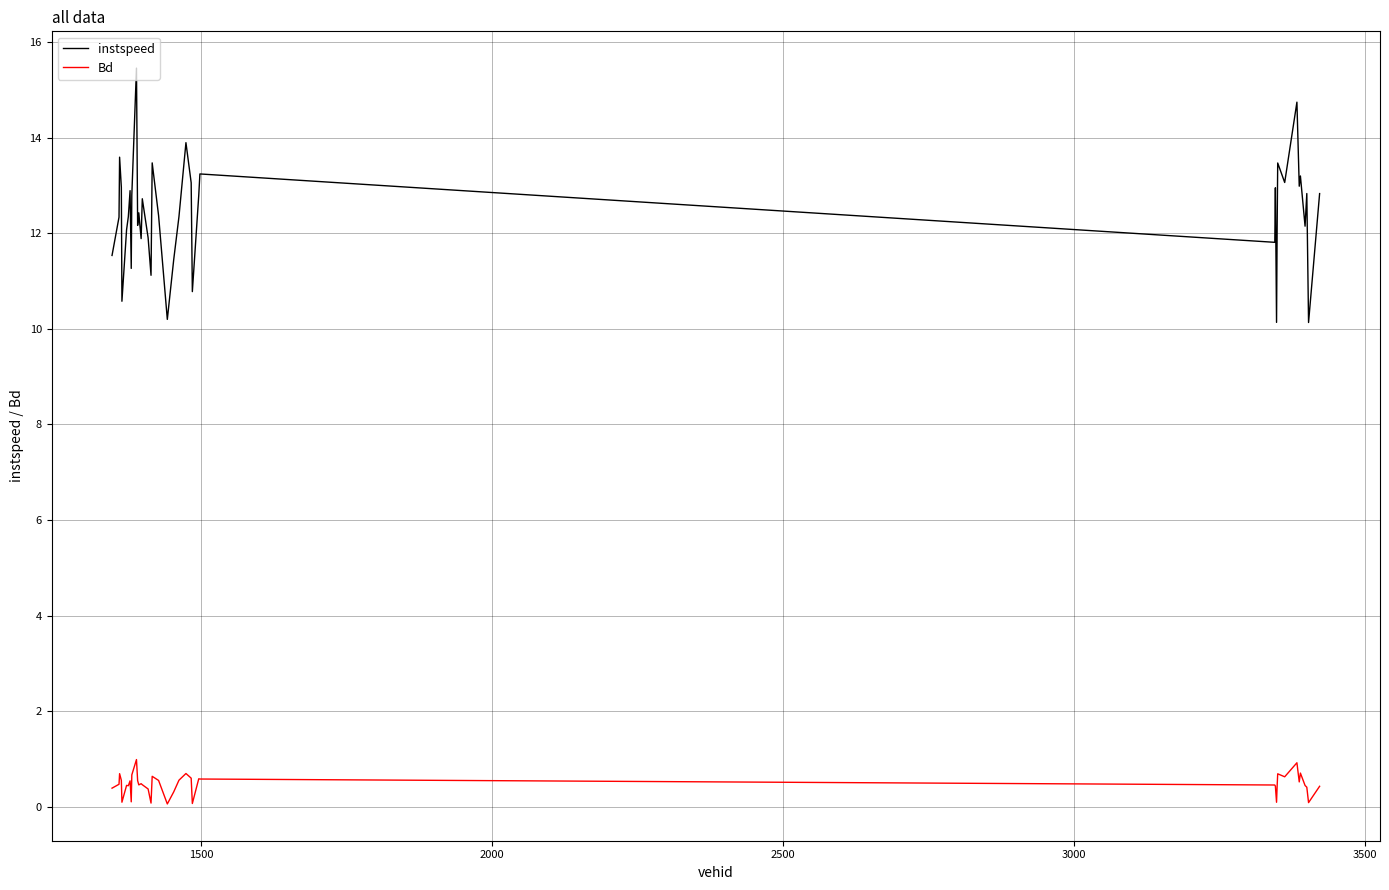

What is the minimum value shown in the chart?

0.1